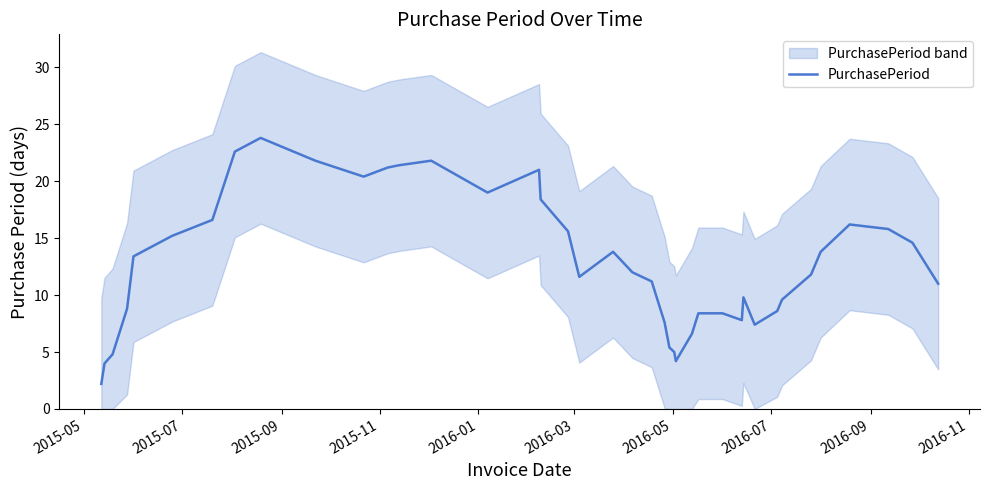

What is the difference between the maximum and minimum values?

21.6